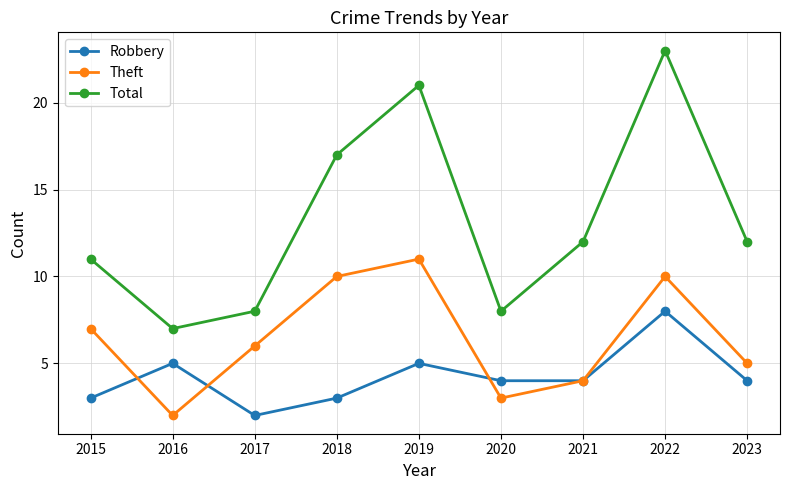

What are all the series names shown in the legend?

Robbery, Theft, Total